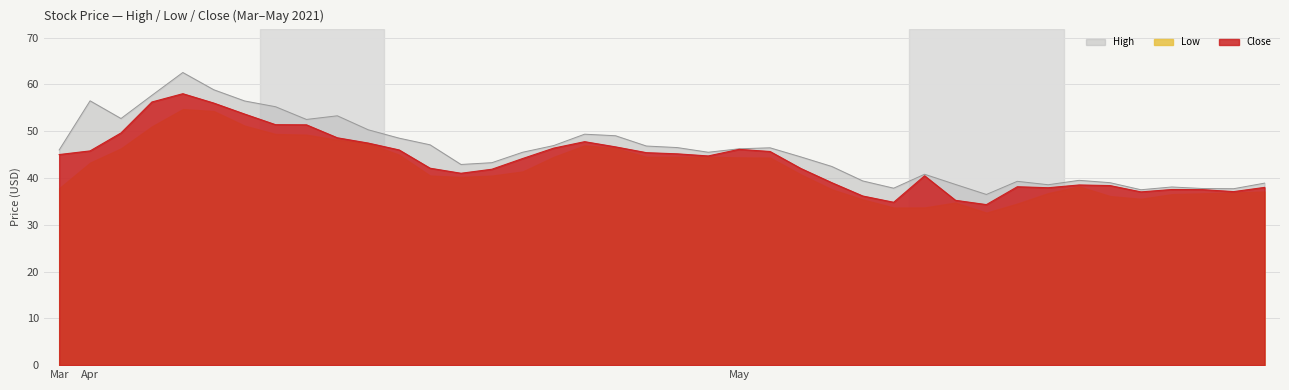

True or false: High has a value of 9.7 at 2021-05-24.

False